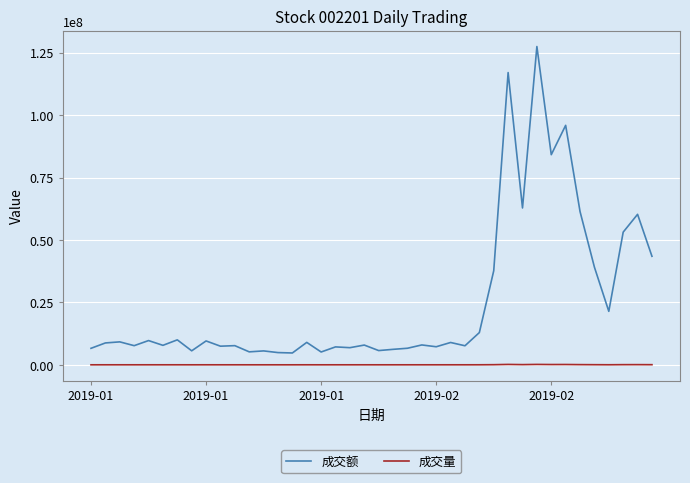

Rank the series by their maximum value, from lowest to highest.

成交量, 成交额